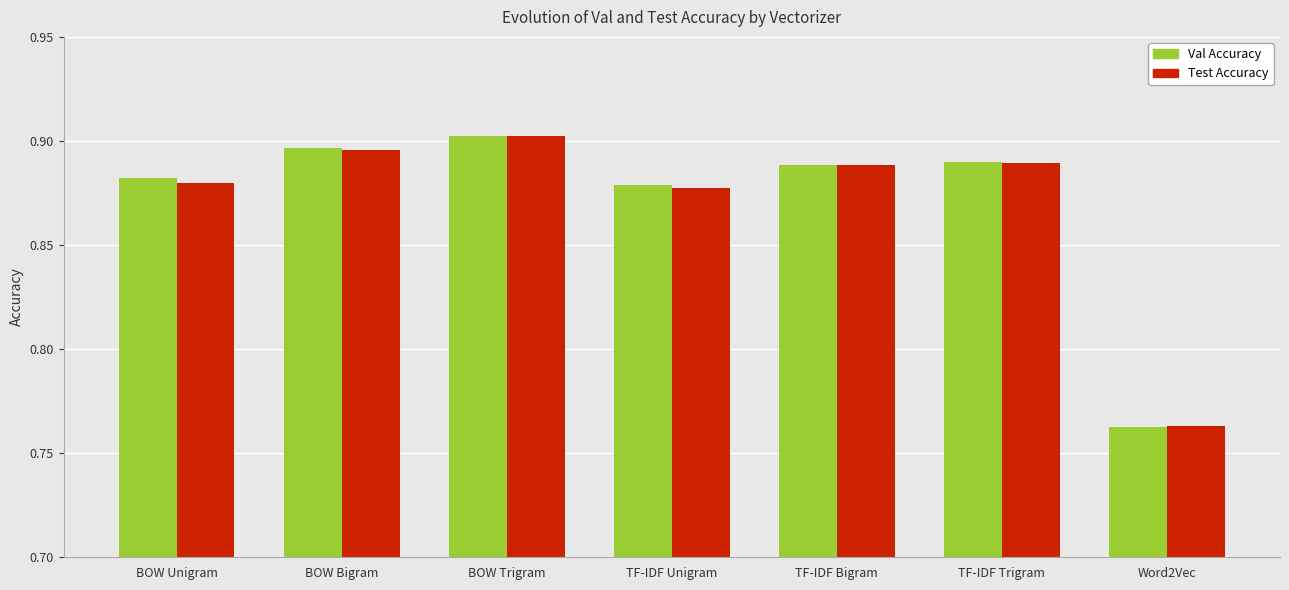

How many Val Accuracy values are between 0 and 1?

7